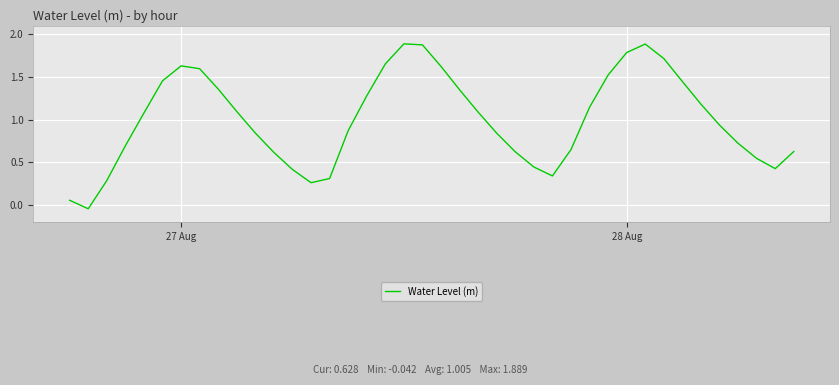

How many lines are shown in the chart?

1